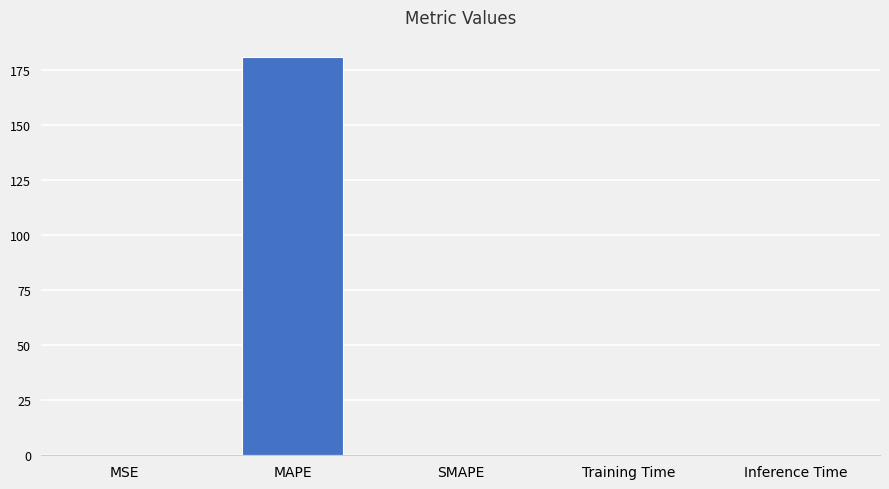

What is the sum of all values?

180.9